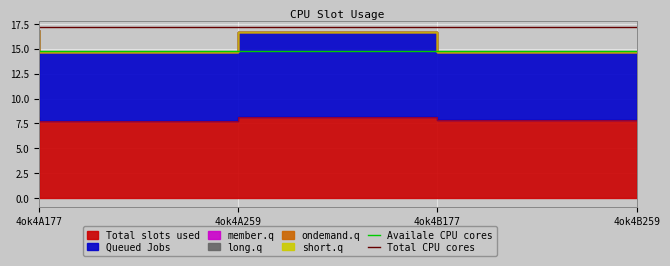

What is the sum of the Total CPU cores values at 4ok4A259 and 4ok4A177?

34.4